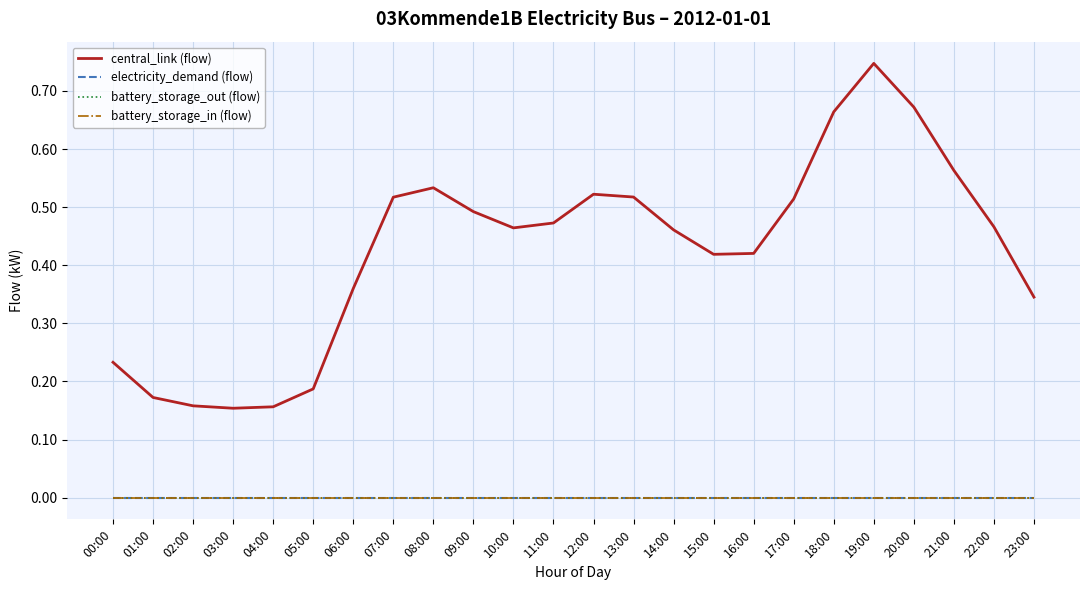

Does the chart have visible grid lines?

Yes